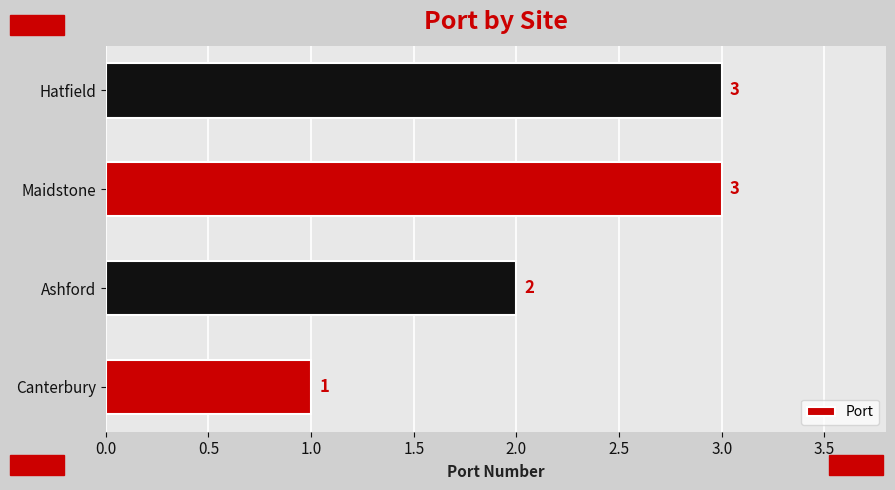

Which category has the lowest value across all series?

Canterbury